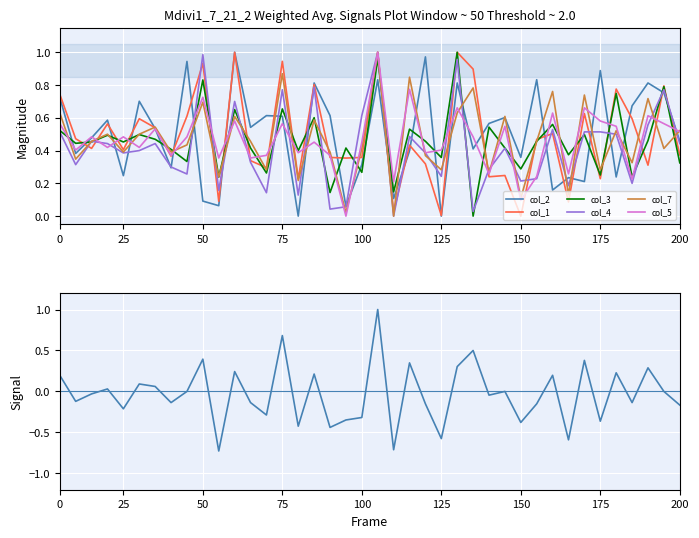

Where do col_7 and col_5 first cross each other?

0 and 25